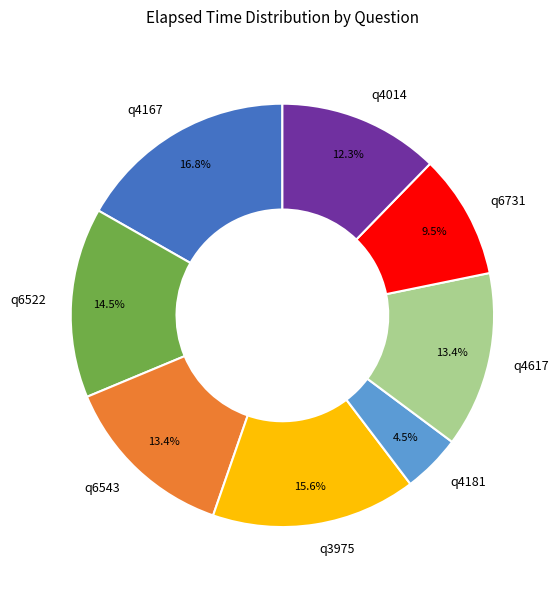

Do q4617 and q6522 together represent more than half of the pie?

No